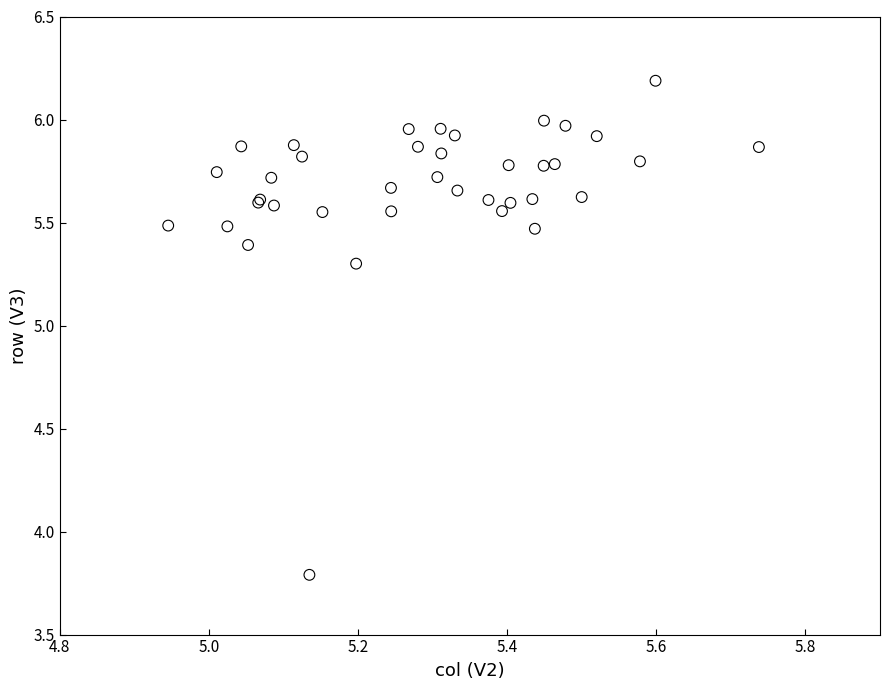

What Y value in the scatter plot is closest to 4?

3.8